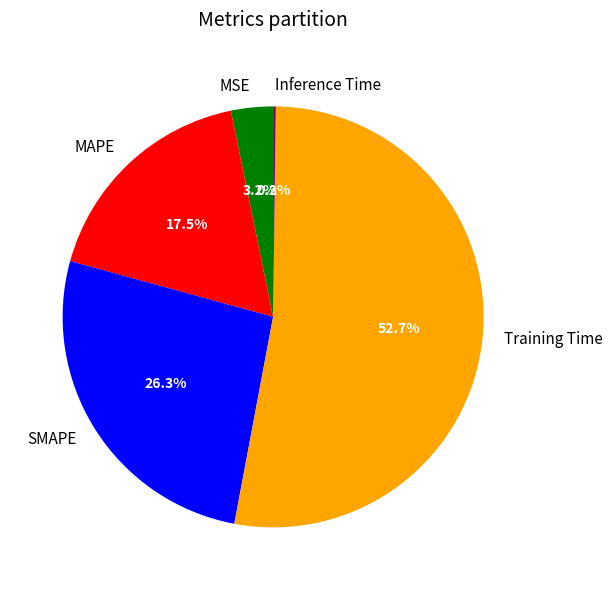

Which slice is the largest?

Training Time